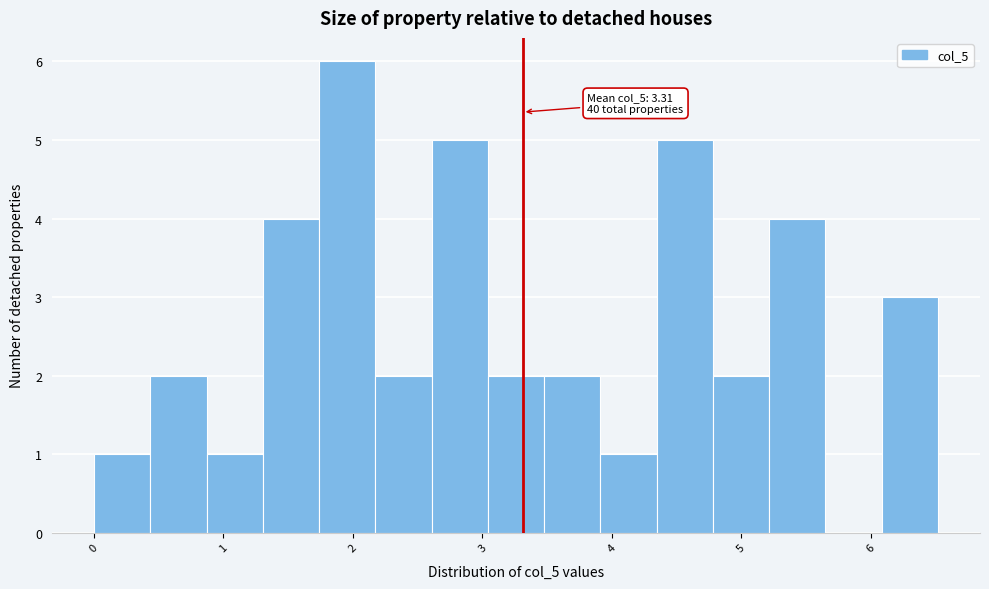

Which range on the x-axis has the tallest bar?

1.7 to 2.2